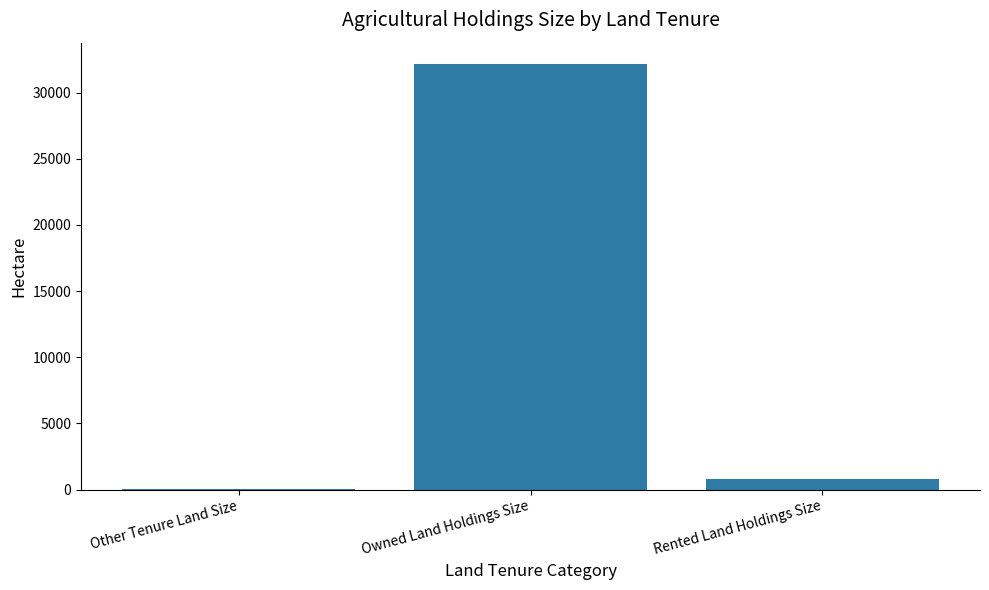

What is the approximate value at Other Tenure Land Size?

9.7